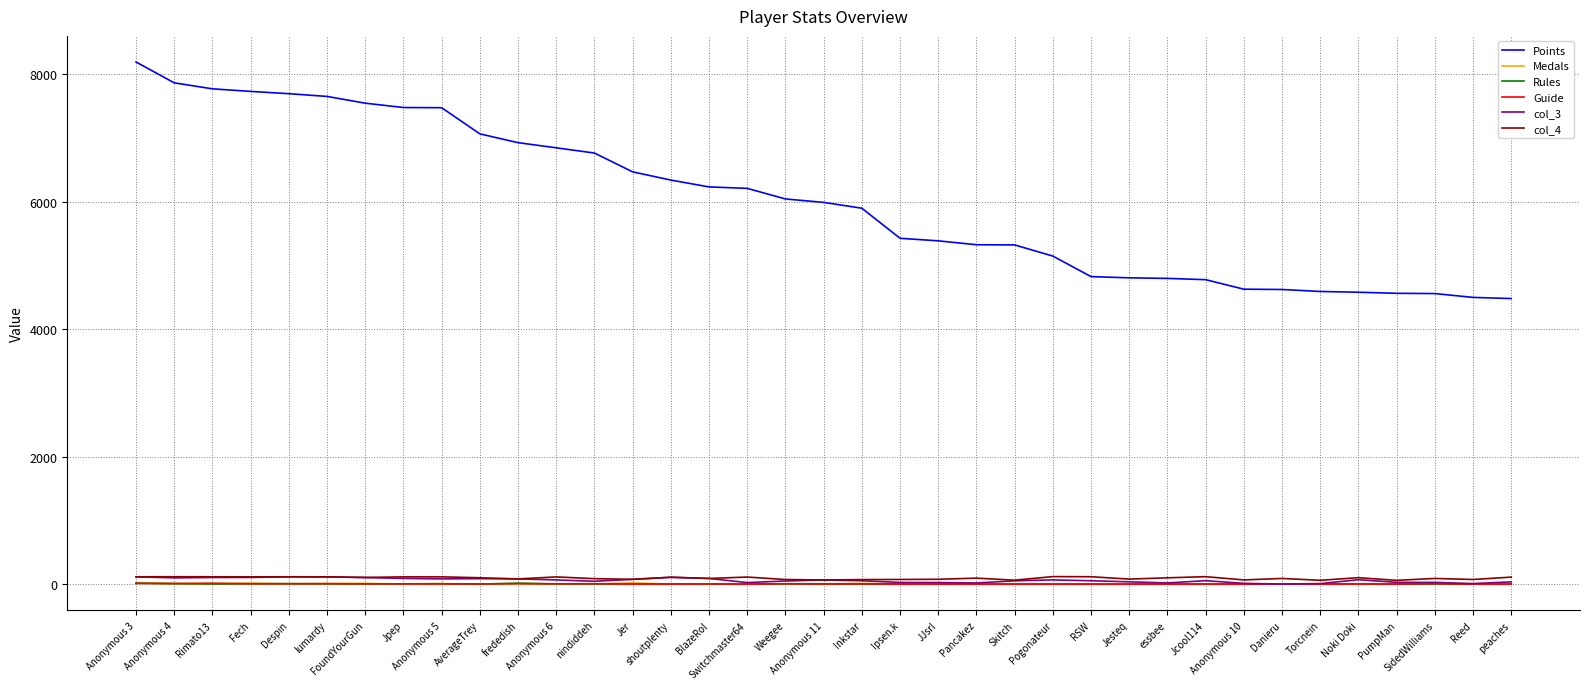

At which label does col_4 first exceed 99?

Anonymous 3